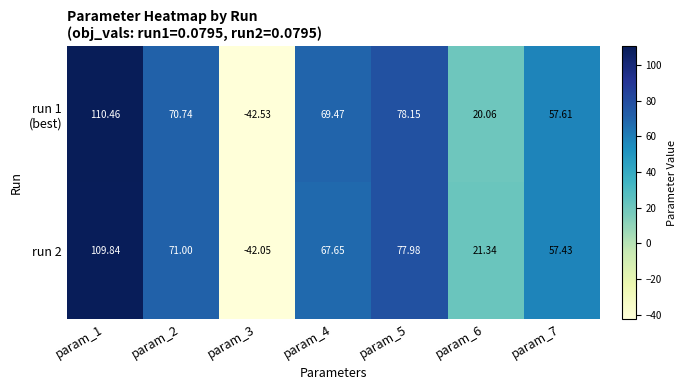

Count the number of categories in the chart.

7